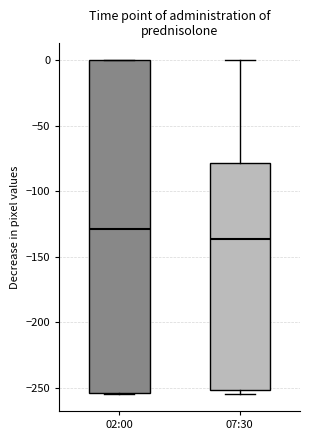

Reading left to right, read every box against the y-axis: the position of its median line, the range the box covers, and the ends of its whiskers. The values are not printed on the chart, so give them approximately, as read against the axis.

02:00: median -130, box -255 to 0, whiskers -255 to 0
07:30: median -135, box -250 to -80, whiskers -255 to 0